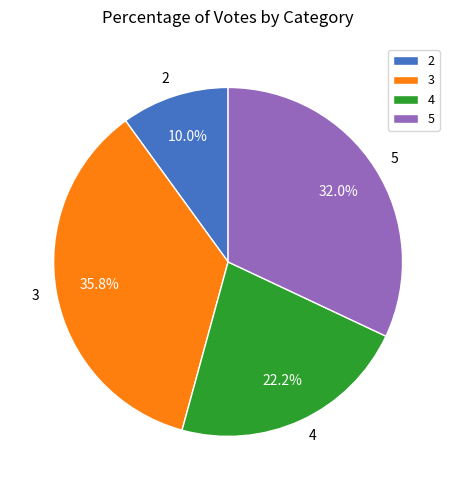

How many slices are in this pie chart?

4